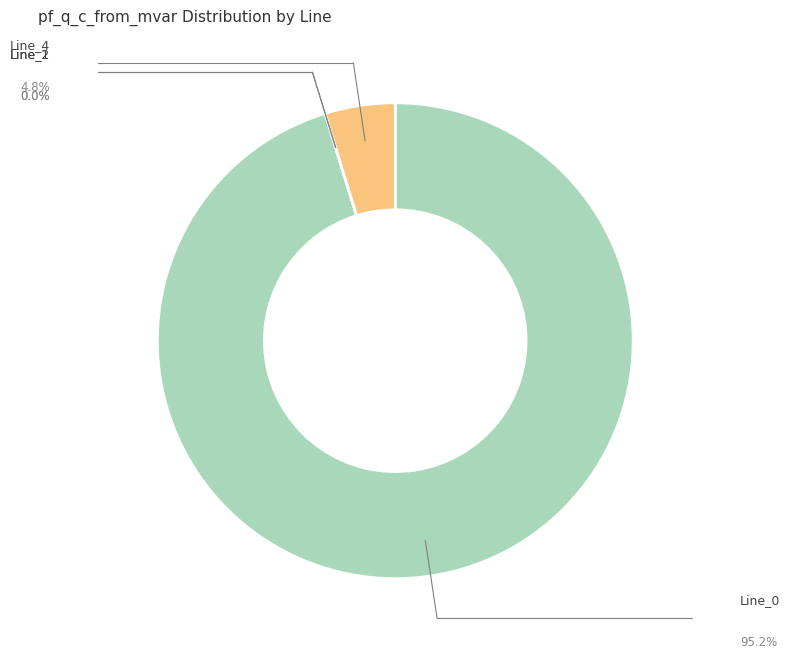

Is there a majority slice in this chart?

Yes